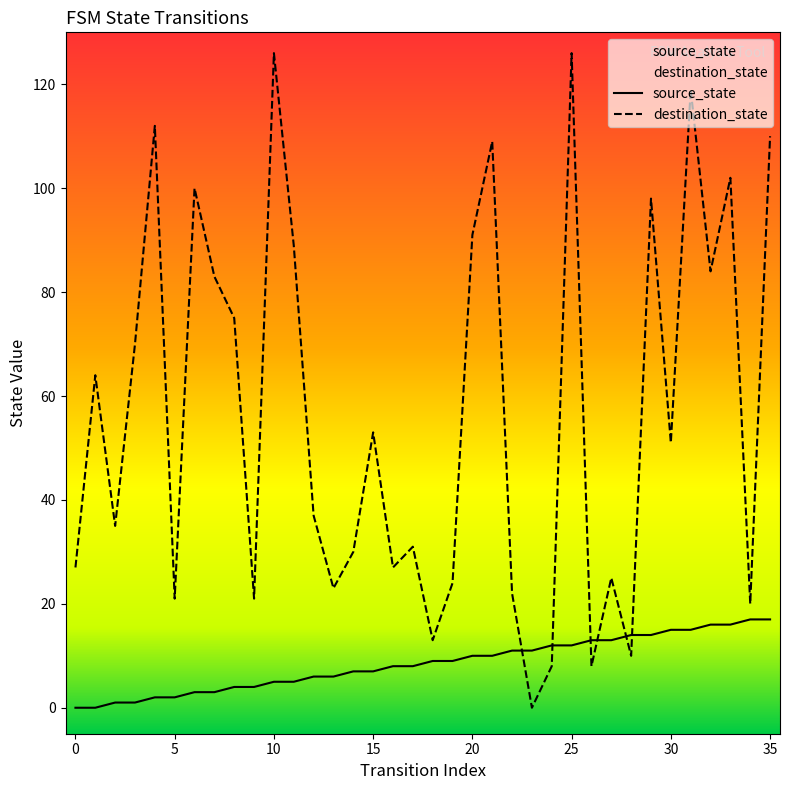

Reading left to right, extract all data points from this chart.

source_state: 0=0	1=0	2=1	3=1	4=2	5=2	6=3	7=3	8=4	9=4	10=5	11=5	12=6	13=6	14=7	15=7	16=8	17=8	18=9	19=9	20=10	21=10	22=11	23=11	24=12	25=12	26=13	27=13	28=14	29=14	30=15	31=15	32=16	33=16	34=17	35=17
destination_state: 0=27	1=64	2=35	3=70	4=112	5=21	6=100	7=83	8=75	9=21	10=126	11=89	12=37	13=23	14=30	15=53	16=27	17=31	18=13	19=24	20=91	21=109	22=22	23=0	24=8	25=126	26=8	27=25	28=10	29=98	30=51	31=119	32=84	33=102	34=20	35=110